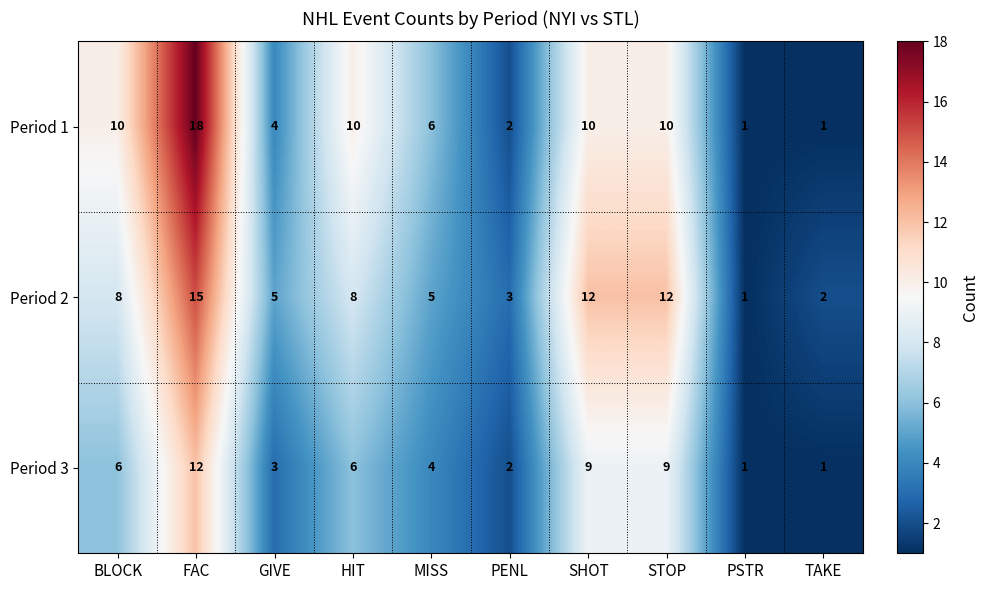

What is the maximum value for Period 3?

12